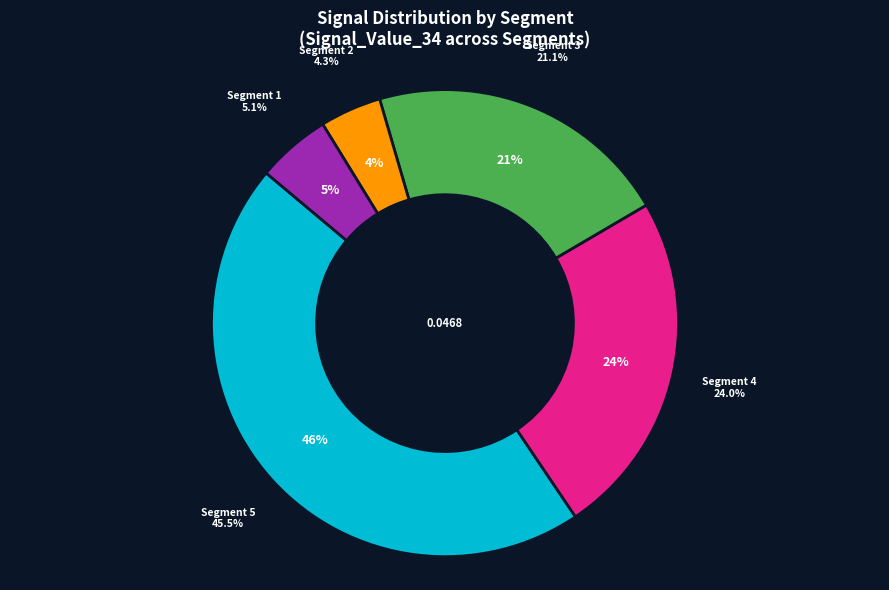

Does signal segment 1 represent more than half of the total?

No